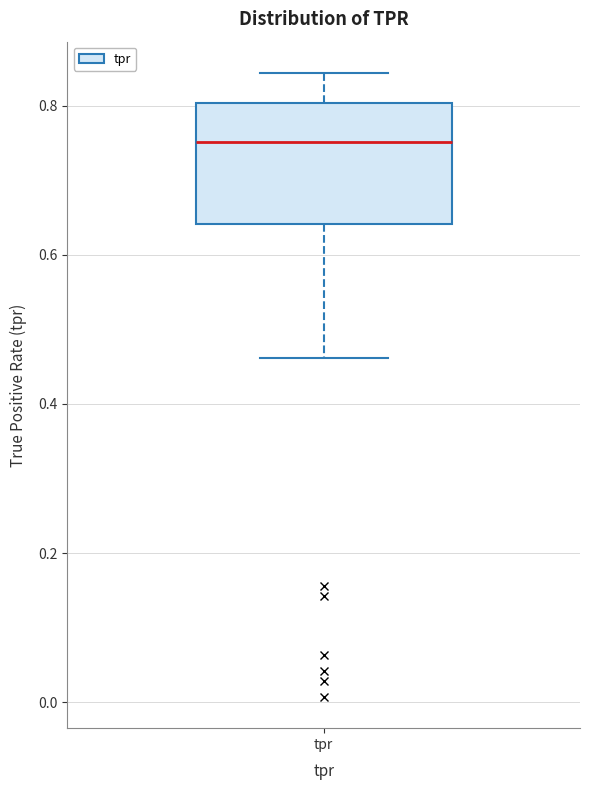

Transcribe this box plot: give where the median line is, the range the box spans, and where the two whiskers end, as read against the y-axis. The values are not printed on the chart, so give them approximately, as read against the axis.

median 0.76, box 0.64 to 0.80, whiskers 0.46 to 0.84